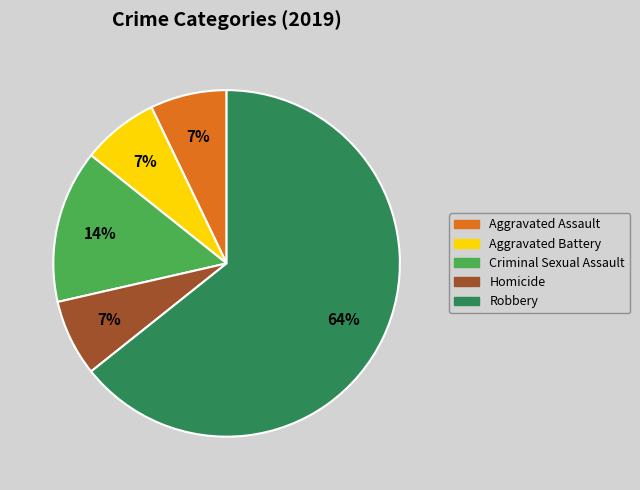

How many segments does this pie chart have?

5